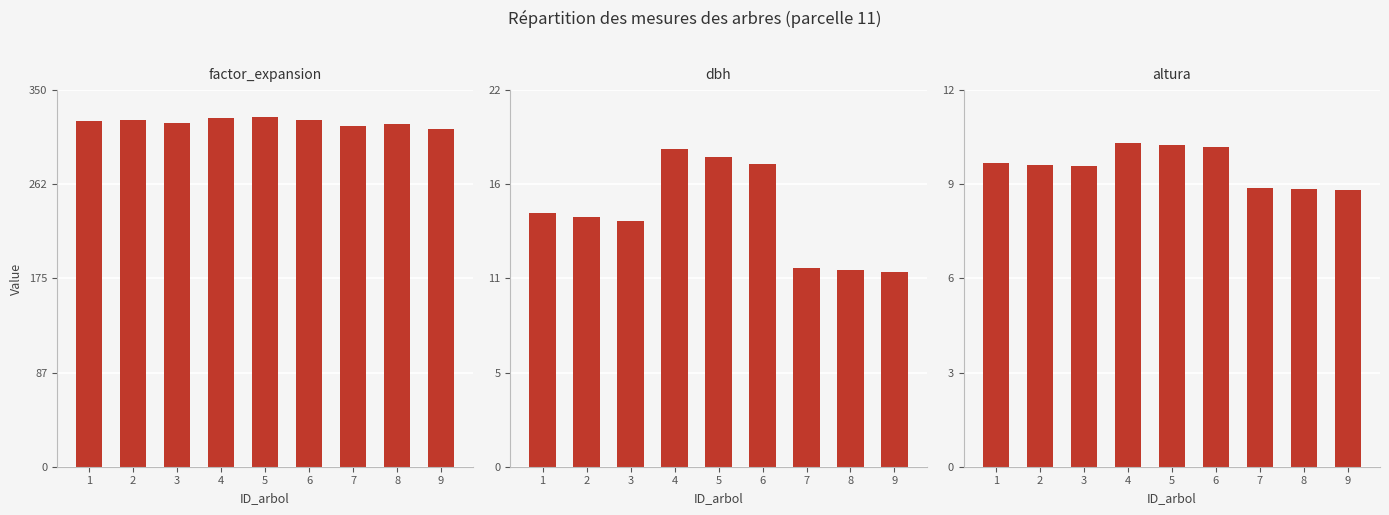

At 5, list the series in order from smallest to largest.

altura, dbh, factor_expansion